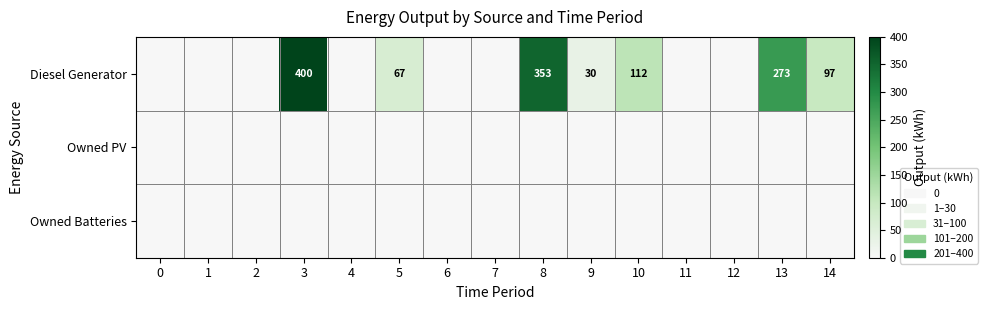

At how many categories does at least one series exceed 169?

3